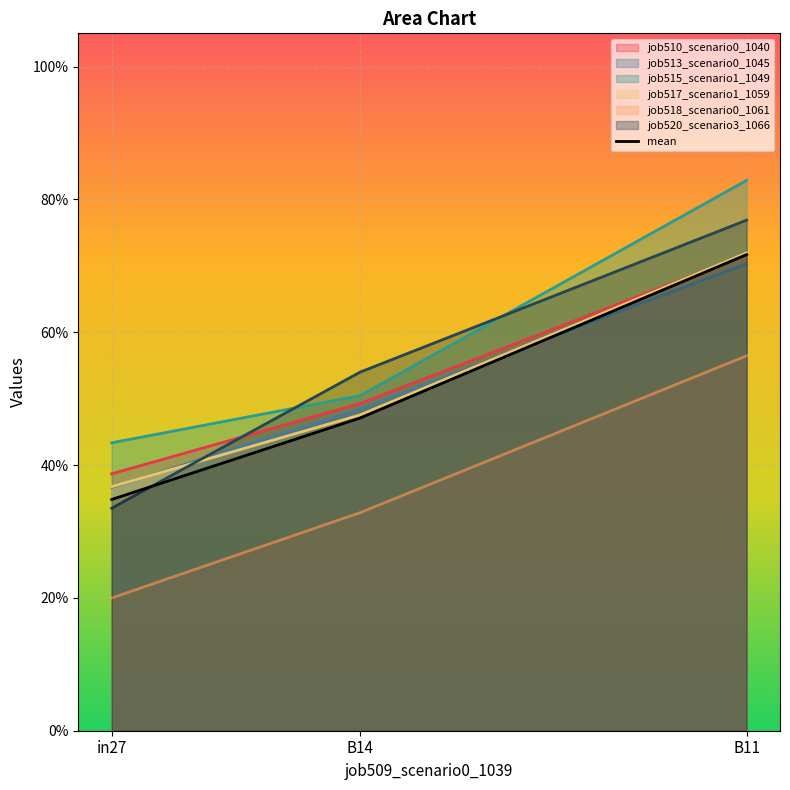

What is the smallest value displayed?

0.2